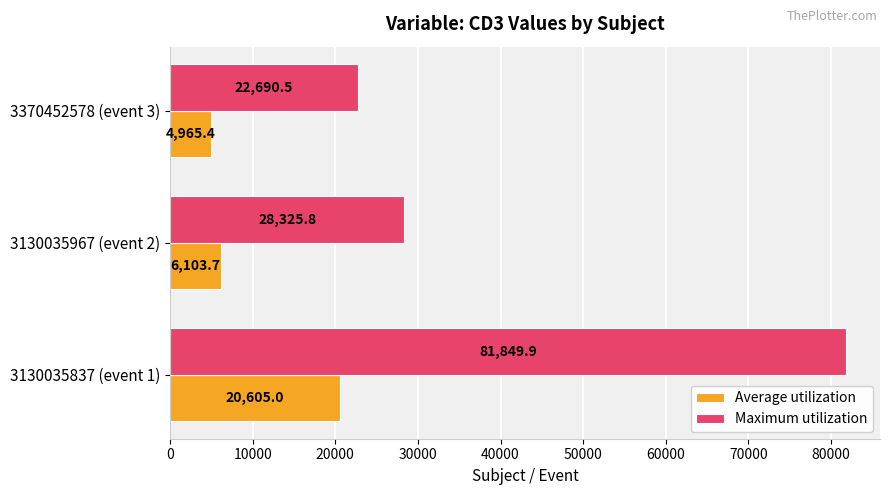

What is the smallest value displayed?

4965.4